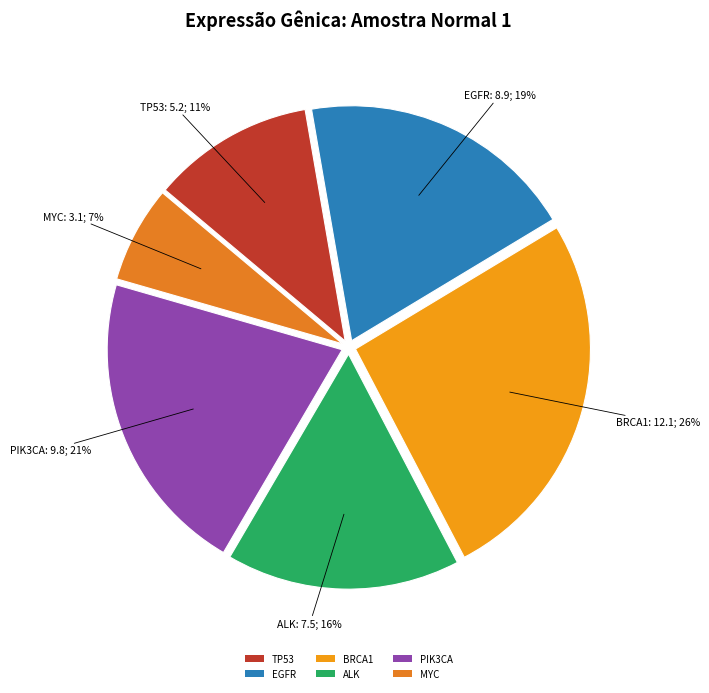

To the nearest percent, what is the combined percentage of BRCA1 and MYC?

33%